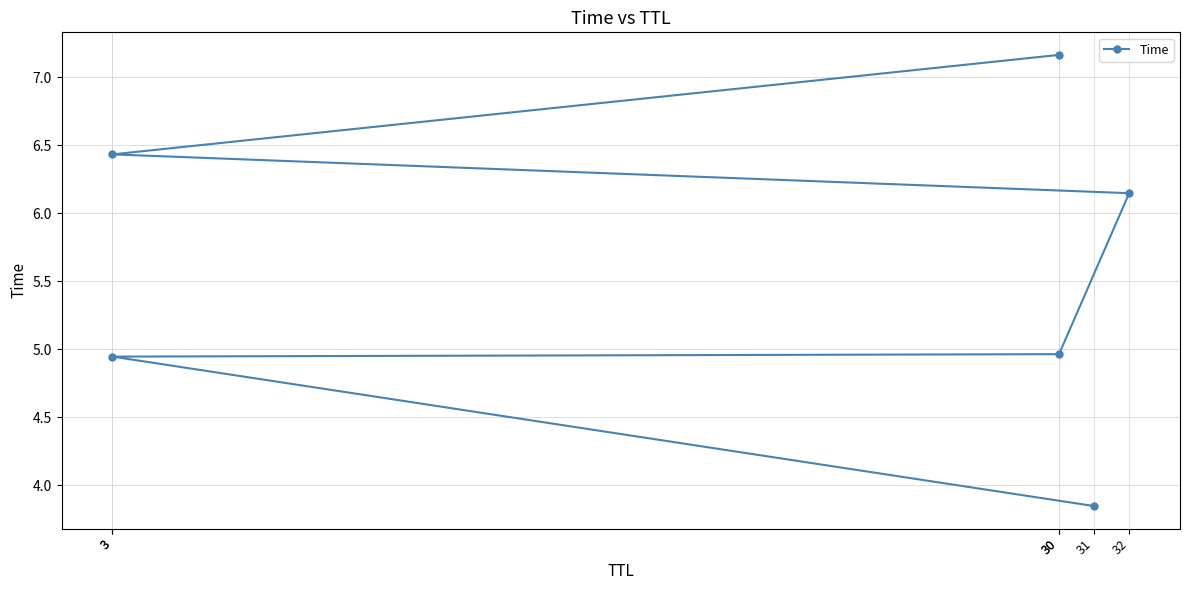

At which label is the value closest to 5?

30